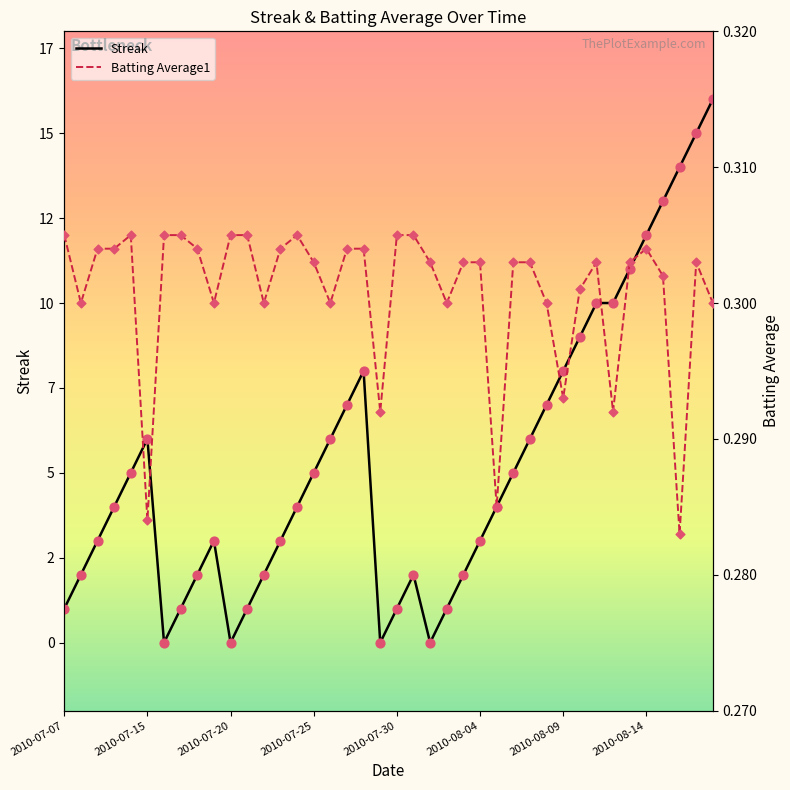

At how many categories does at least one series exceed 14?

2